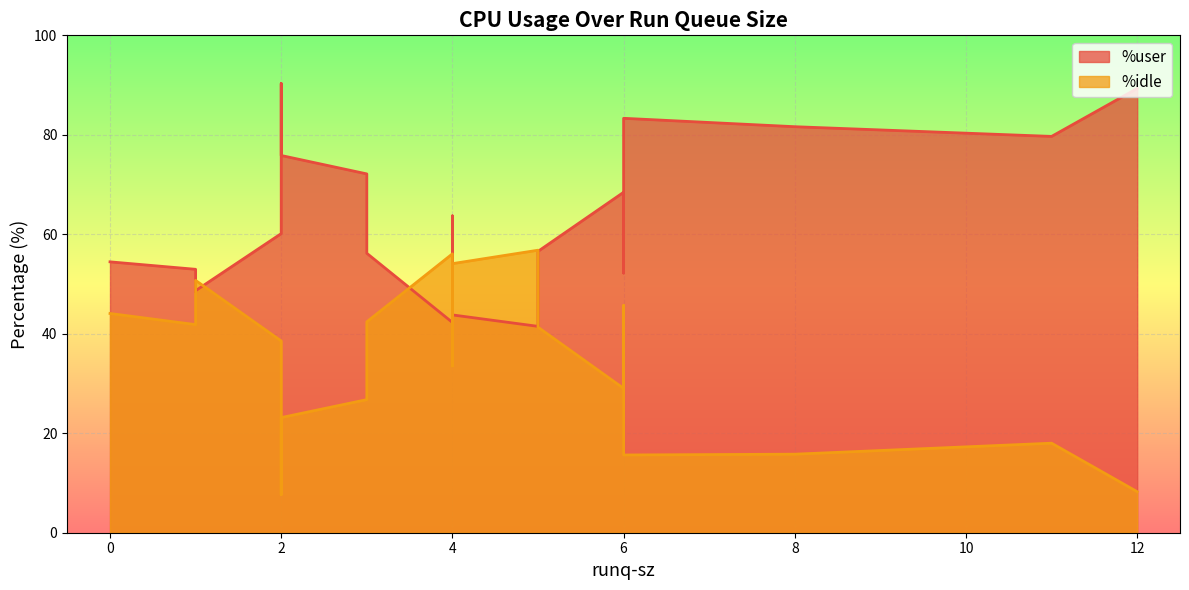

Reading left to right, list all the values displayed in this chart.

%user: 1=53.0	4=43.8	6=52.2	2=90.3	3=56.2	11=79.7	2=75.8	5=56.6	12=89.3	2=60.1	6=68.5	6=83.3	0=54.5	8=81.6	3=72.1	4=63.7	1=48.7	4=42.3	1=48.4	5=41.5
%idle: 1=41.8	4=54.1	6=45.7	2=7.7	3=42.4	11=18.0	2=23.1	5=41.3	12=8.2	2=38.5	6=29.0	6=15.6	0=44.1	8=15.8	3=26.8	4=33.5	1=50.7	4=56.1	1=50.7	5=56.8